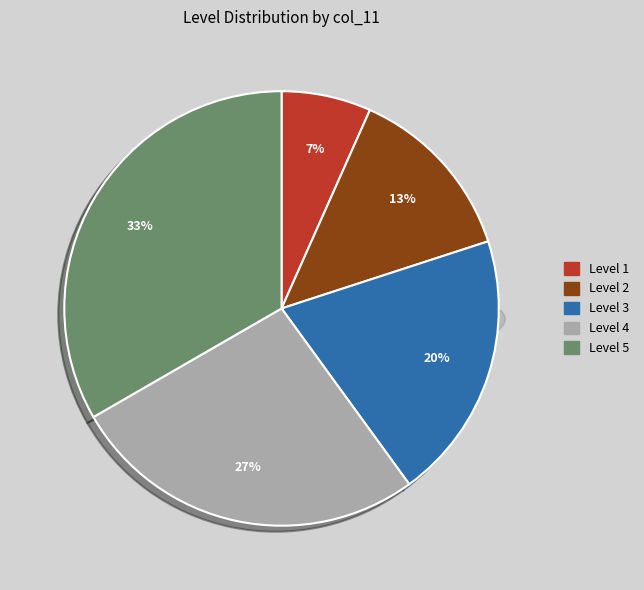

Rank the categories by value from highest to lowest.

Level 5, Level 4, Level 3, Level 2, Level 1